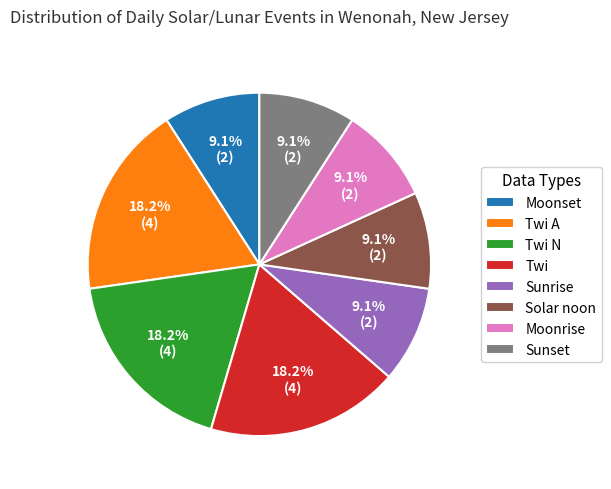

How many slices are in this pie chart?

8